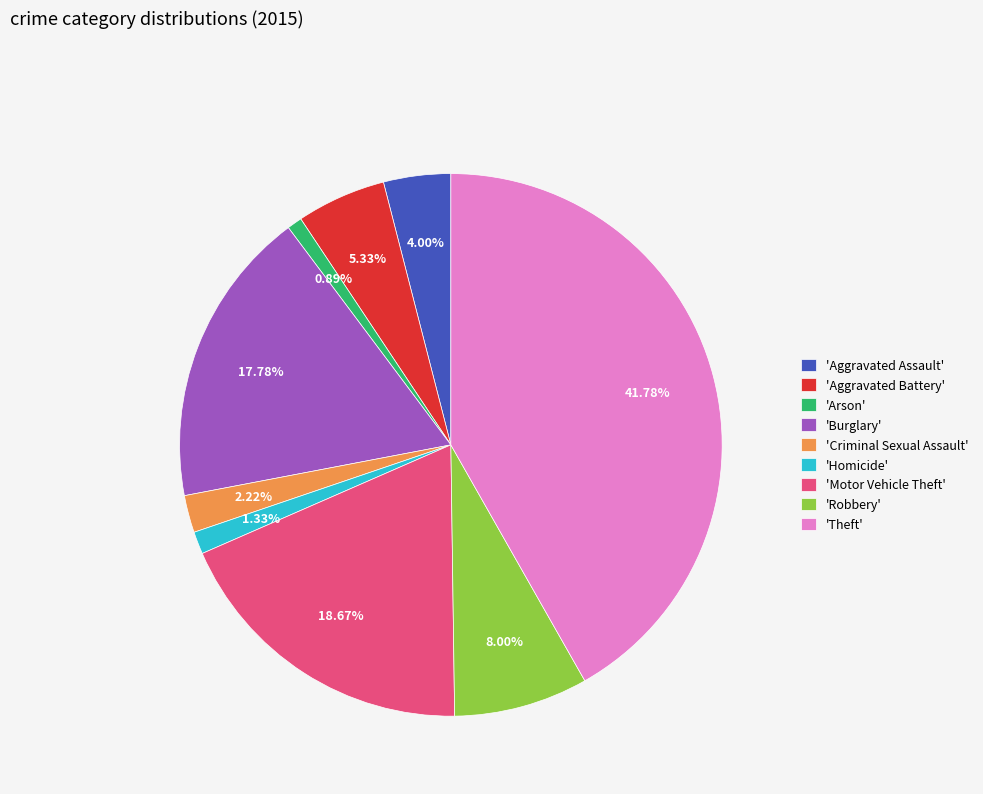

Combined, do 'Aggravated Battery' and 'Aggravated Assault' account for over 50%?

No